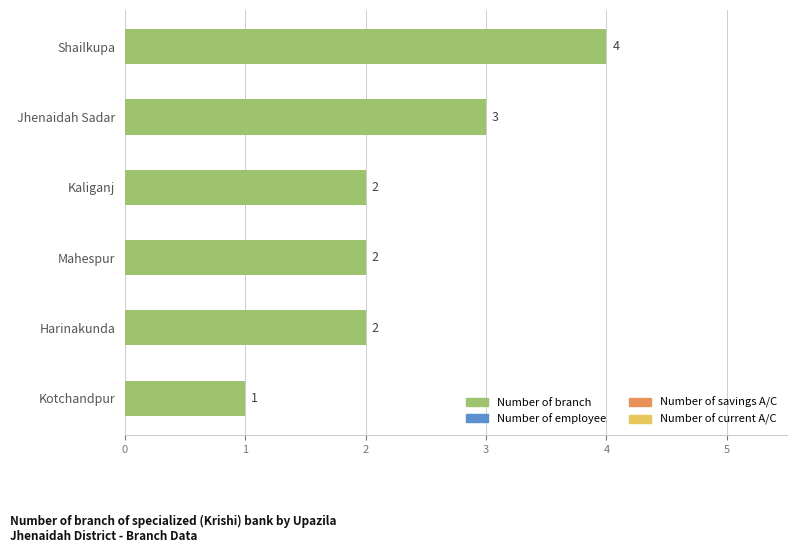

How many values are below 2?

1